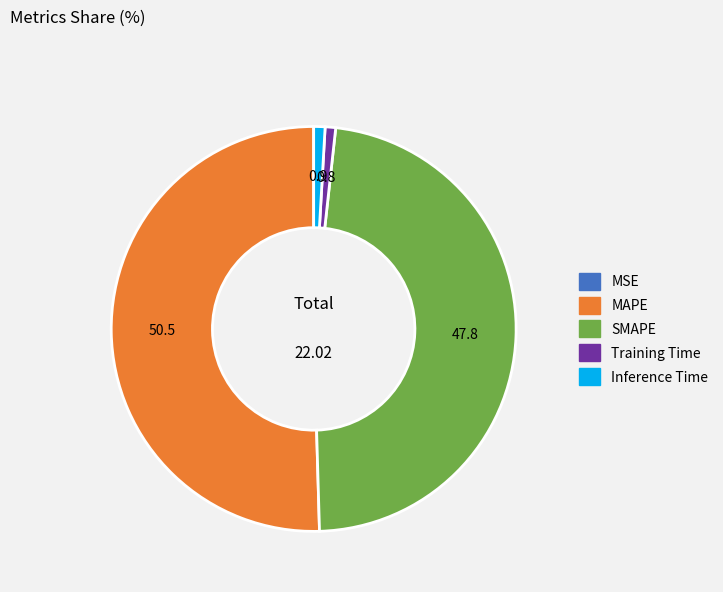

Between SMAPE and Training Time, which is larger?

SMAPE